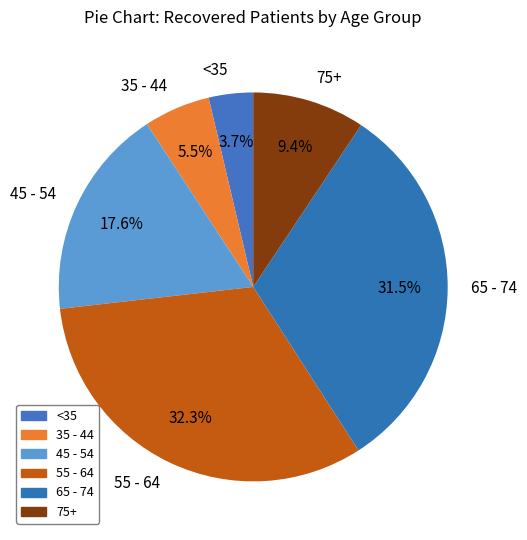

Is 75+ the majority of the pie?

No